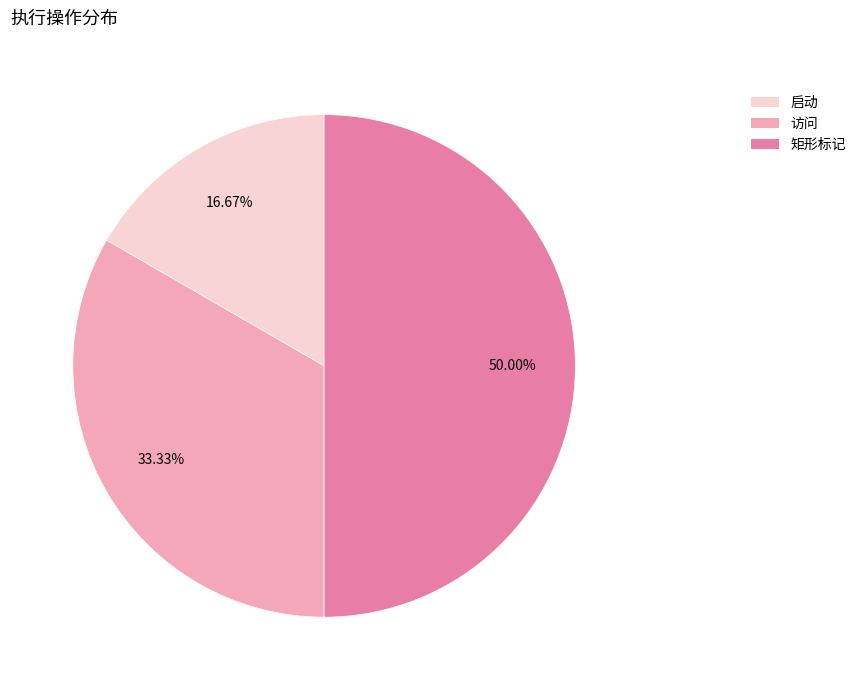

To the nearest percent, what is the difference between the largest and smallest slice percentages?

33%